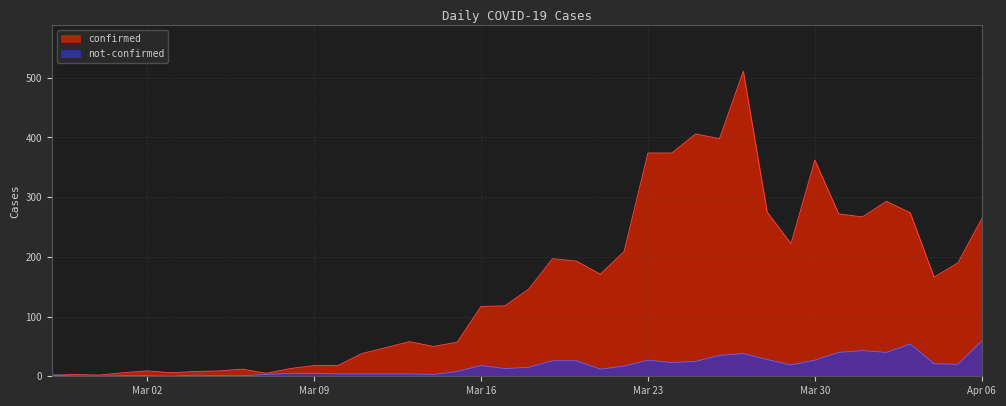

What position from the left is 2020-03-25?

28